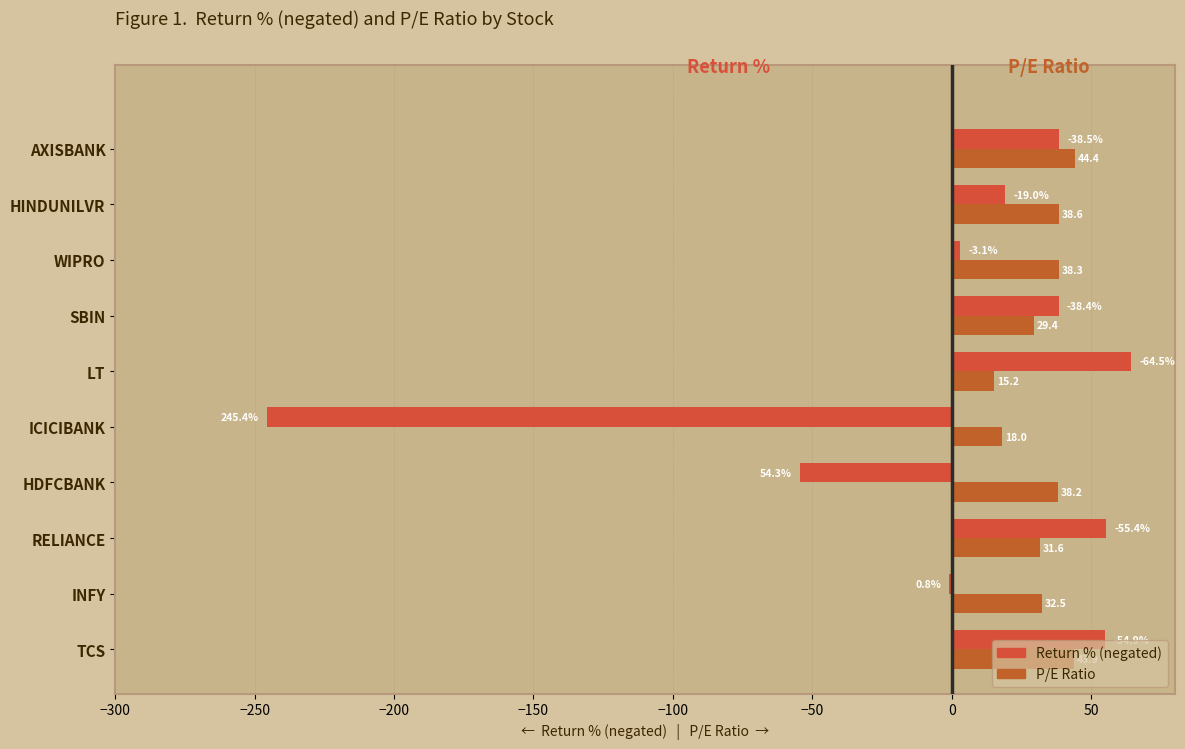

How many categories are shown in the chart?

10